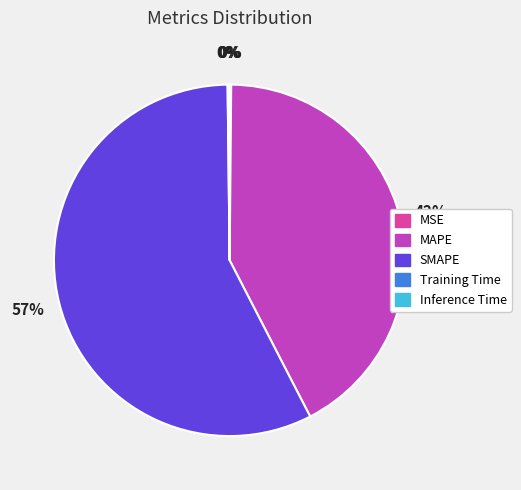

Is it true that MAPE is 28% of the pie?

False